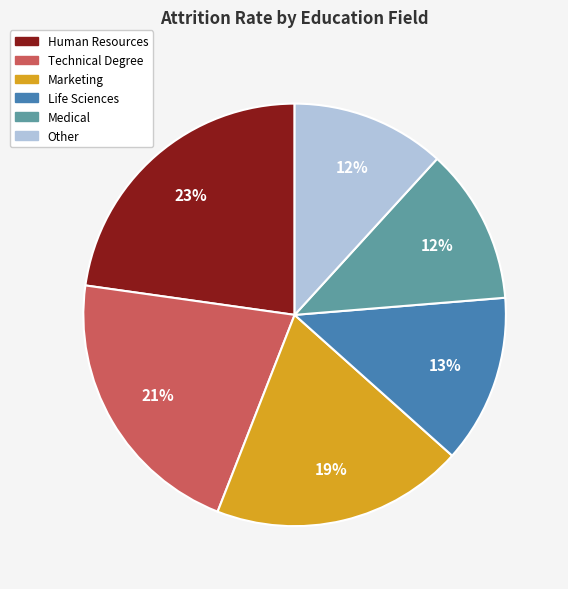

Does Human Resources account for over 50% of the chart?

No